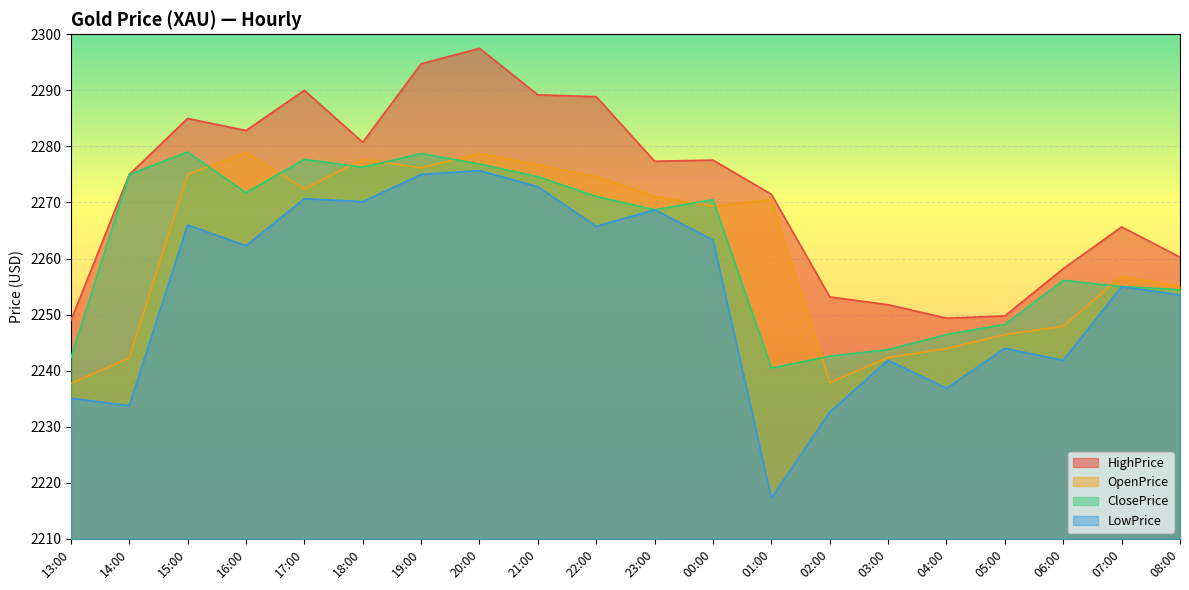

Reading right to left, extract all data points from this chart.

HighPrice: 08:00=2260.2	07:00=2265.6	06:00=2258.2	05:00=2249.8	04:00=2249.4	03:00=2251.8	02:00=2253.2	01:00=2271.5	00:00=2277.6	23:00=2277.4	22:00=2288.9	21:00=2289.2	20:00=2297.5	19:00=2294.7	18:00=2280.7	17:00=2290.0	16:00=2282.8	15:00=2285.0	14:00=2275.0	13:00=2248.9
OpenPrice: 08:00=2255.0	07:00=2256.8	06:00=2247.9	05:00=2246.4	04:00=2243.9	03:00=2242.3	02:00=2237.9	01:00=2270.5	00:00=2269.3	23:00=2271.1	22:00=2274.6	21:00=2276.7	20:00=2278.7	19:00=2276.2	18:00=2277.7	17:00=2272.4	16:00=2278.9	15:00=2275.0	14:00=2242.3	13:00=2237.8
ClosePrice: 08:00=2254.4	07:00=2255.0	06:00=2256.1	05:00=2248.3	04:00=2246.4	03:00=2243.8	02:00=2242.6	01:00=2240.5	00:00=2270.5	23:00=2268.7	22:00=2271.1	21:00=2274.6	20:00=2276.9	19:00=2278.7	18:00=2276.3	17:00=2277.7	16:00=2271.8	15:00=2279.0	14:00=2275.0	13:00=2242.3
LowPrice: 08:00=2253.5	07:00=2255.0	06:00=2241.8	05:00=2244.0	04:00=2236.9	03:00=2241.9	02:00=2232.6	01:00=2217.3	00:00=2263.3	23:00=2268.7	22:00=2265.8	21:00=2272.8	20:00=2275.7	19:00=2275.0	18:00=2270.2	17:00=2270.7	16:00=2262.3	15:00=2266.0	14:00=2233.8	13:00=2235.1